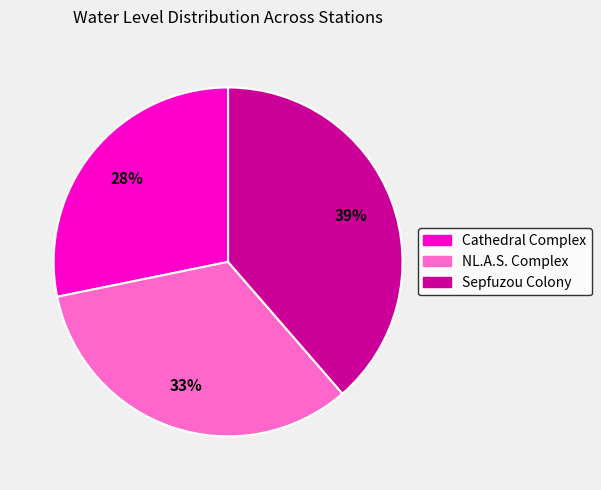

To the nearest percent, what is the difference between the Cathedral Complex and NL.A.S. Complex slice percentages?

5%